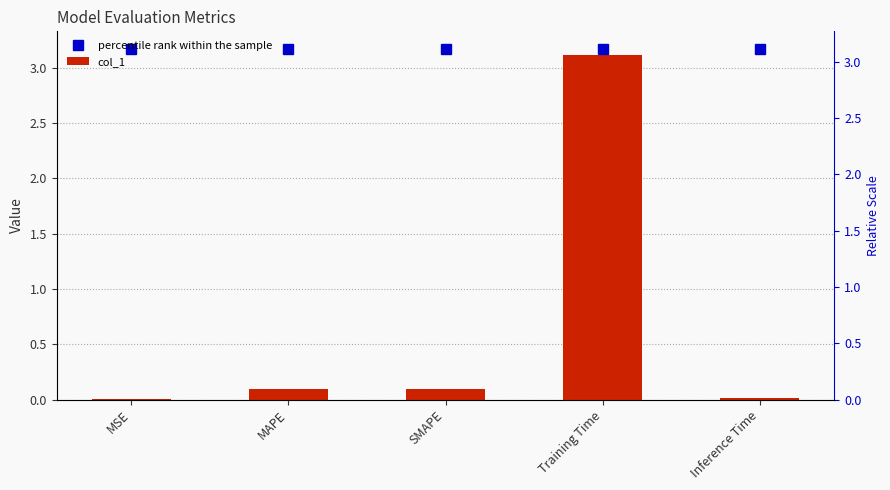

The percentile rank within the sample series shows 5.6 at Training Time. True or false?

False